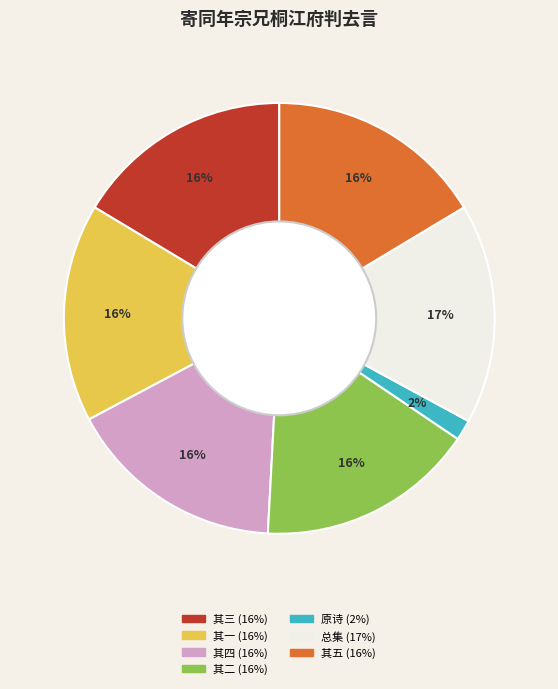

Is there any slice that represents more than half of the pie?

No